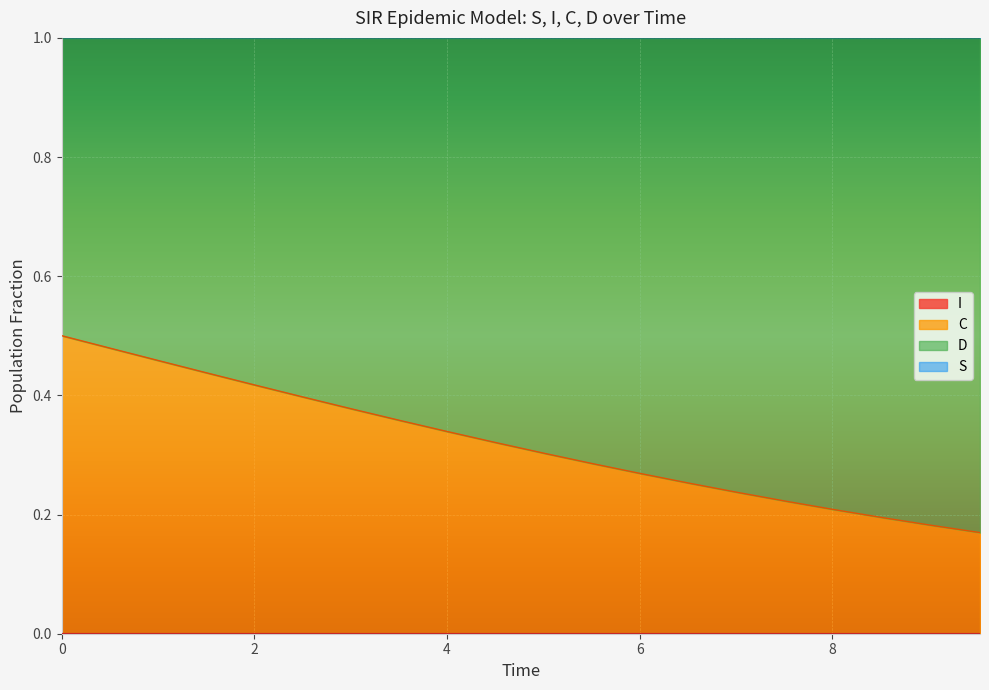

True or false: C and S intersect in this chart.

False